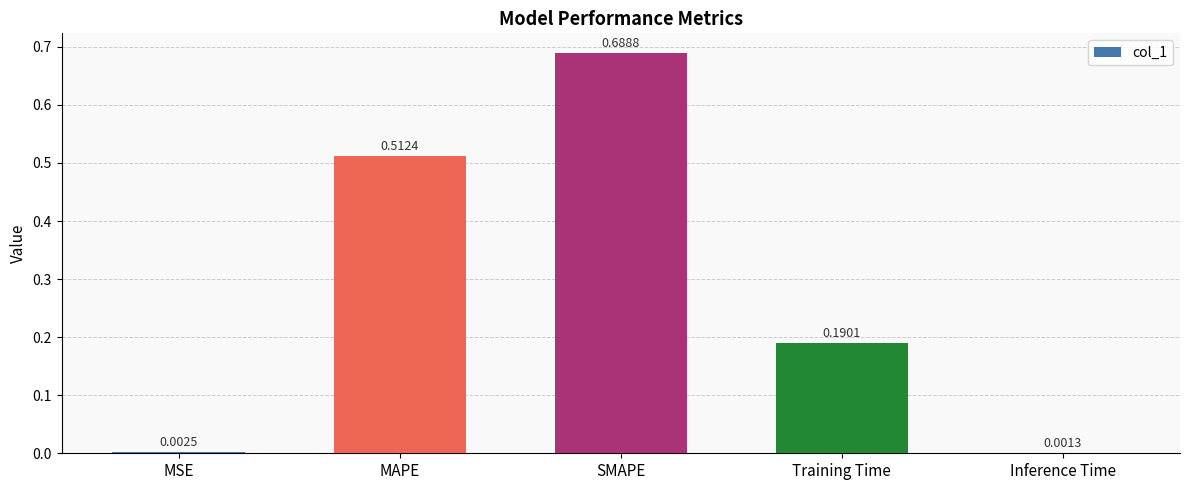

What is the sum of the values at Training Time and SMAPE?

0.9